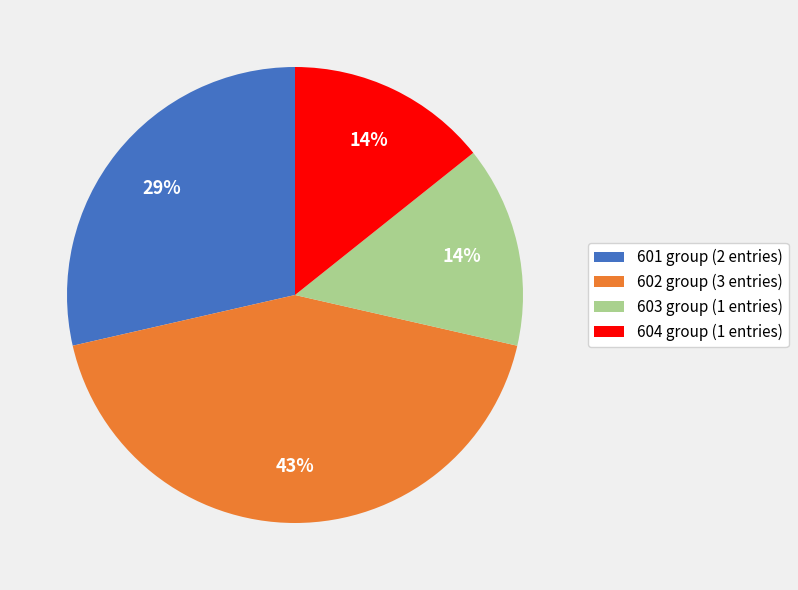

Is it true that 601 group (2 entries) is 29% of the pie?

True